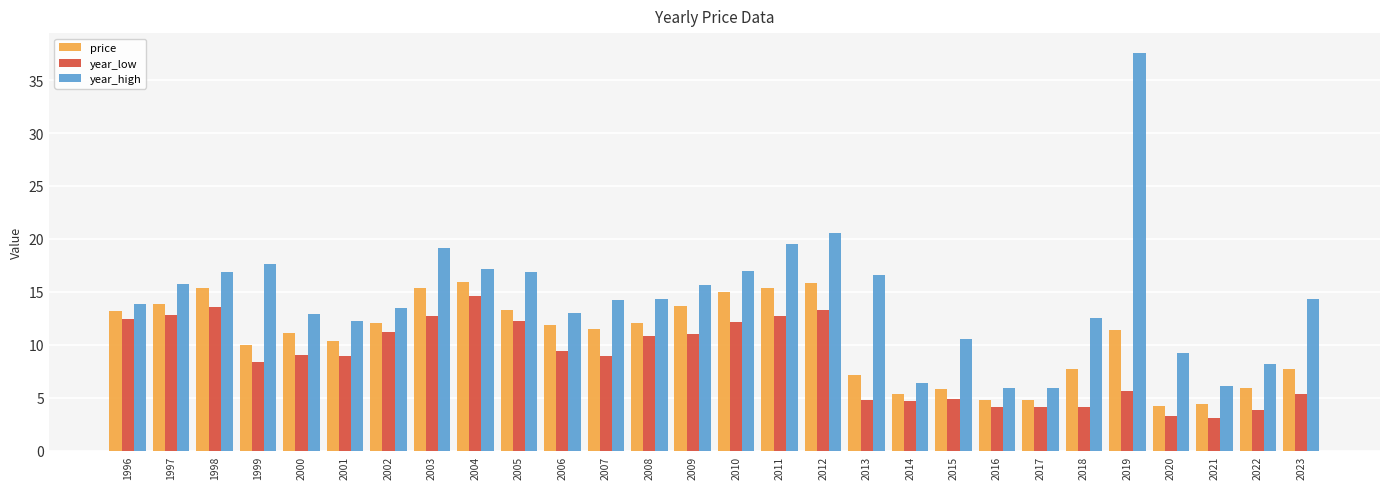

Between 1997 and 2007, which series saw the biggest shift?

year_low